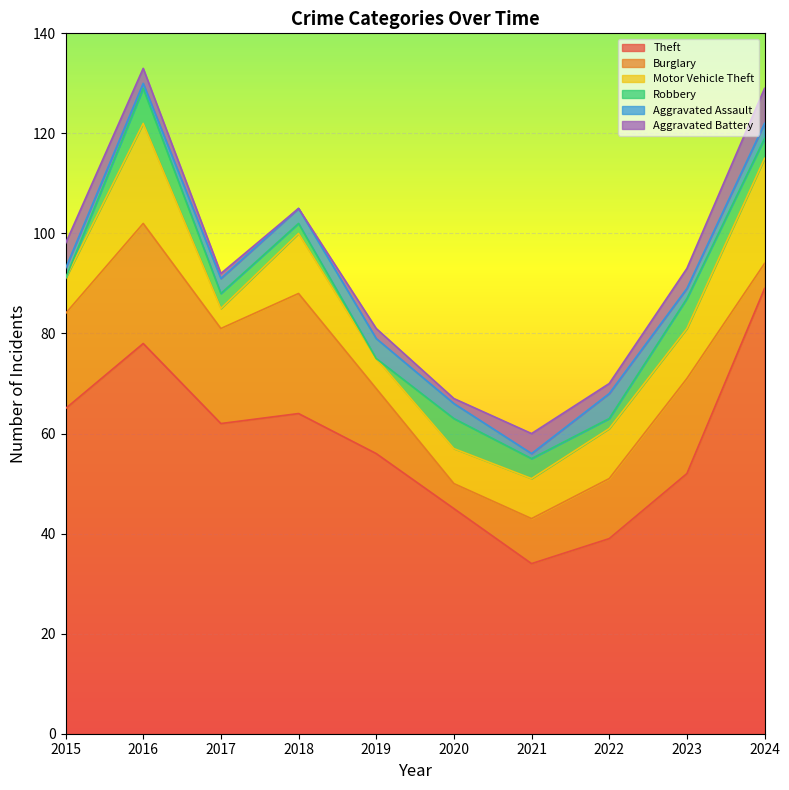

Reading right to left, transcribe all the data shown in this chart.

Theft: 89	52	39	34	45	56	64	62	78	65
Burglary: 5	19	12	9	5	13	24	19	24	19
Motor Vehicle Theft: 21	10	10	8	7	6	12	4	20	7
Robbery: 4	6	2	4	6	0	2	3	7	0
Aggravated Assault: 3	2	5	1	3	4	3	3	1	2
Aggravated Battery: 7	4	2	4	1	2	0	1	3	5